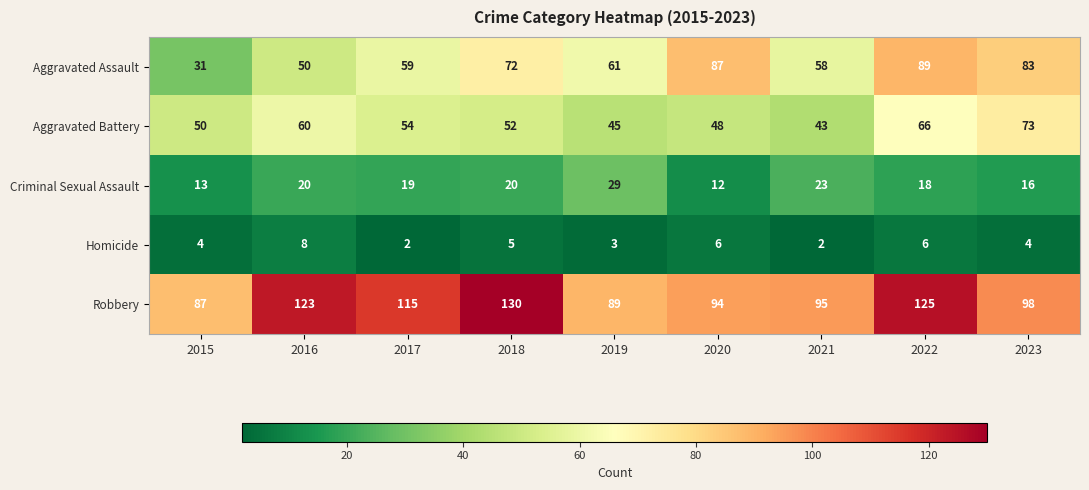

Is it true that Aggravated Assault equals 129 at 2023?

False